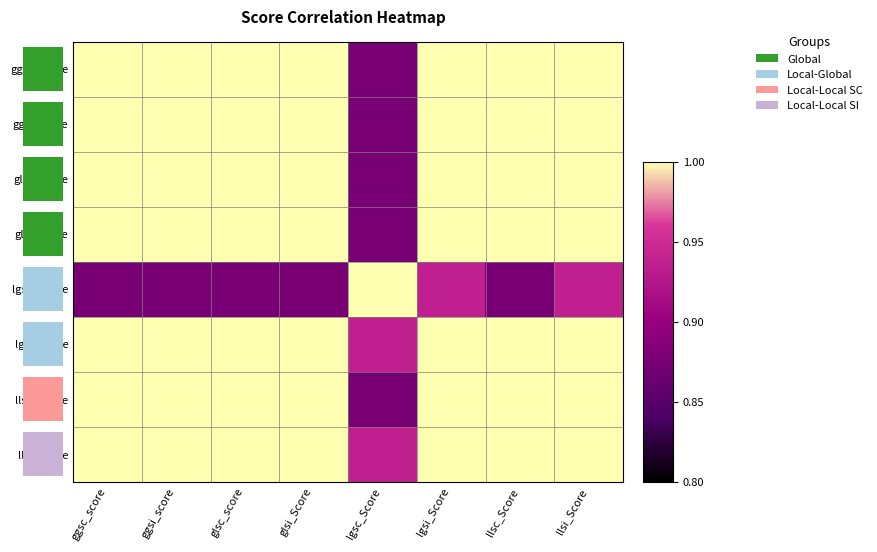

At which label is glsc_score closest to 0?

lgsc_Score